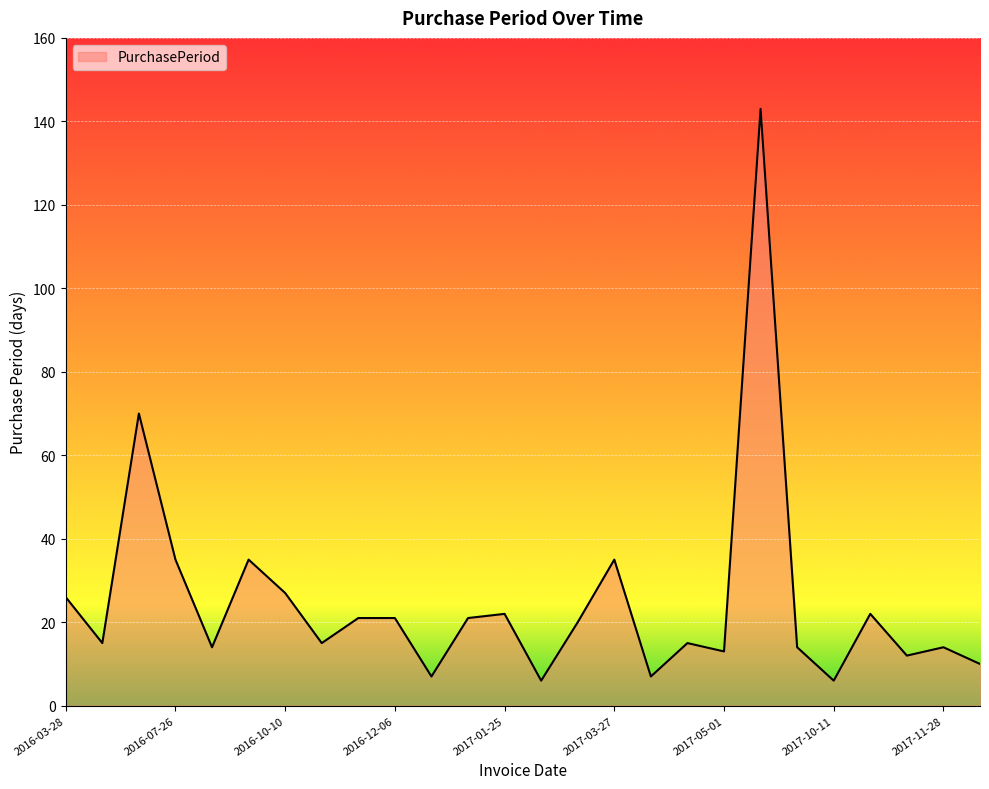

What is the difference between the maximum and minimum values?

137